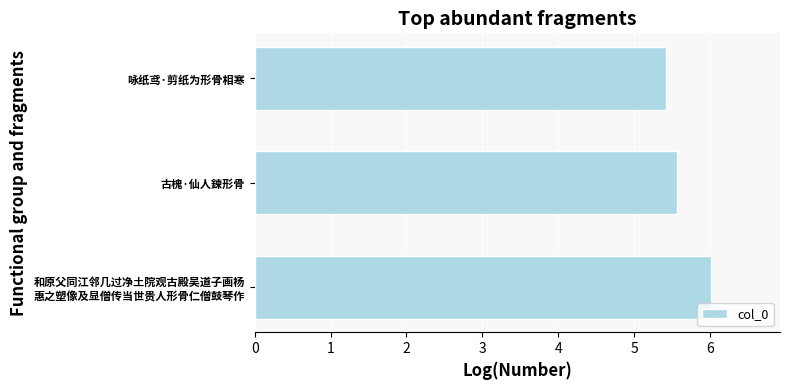

The chart shows a value of 5.6 at 古槐·仙人鍊形骨. True or false?

True